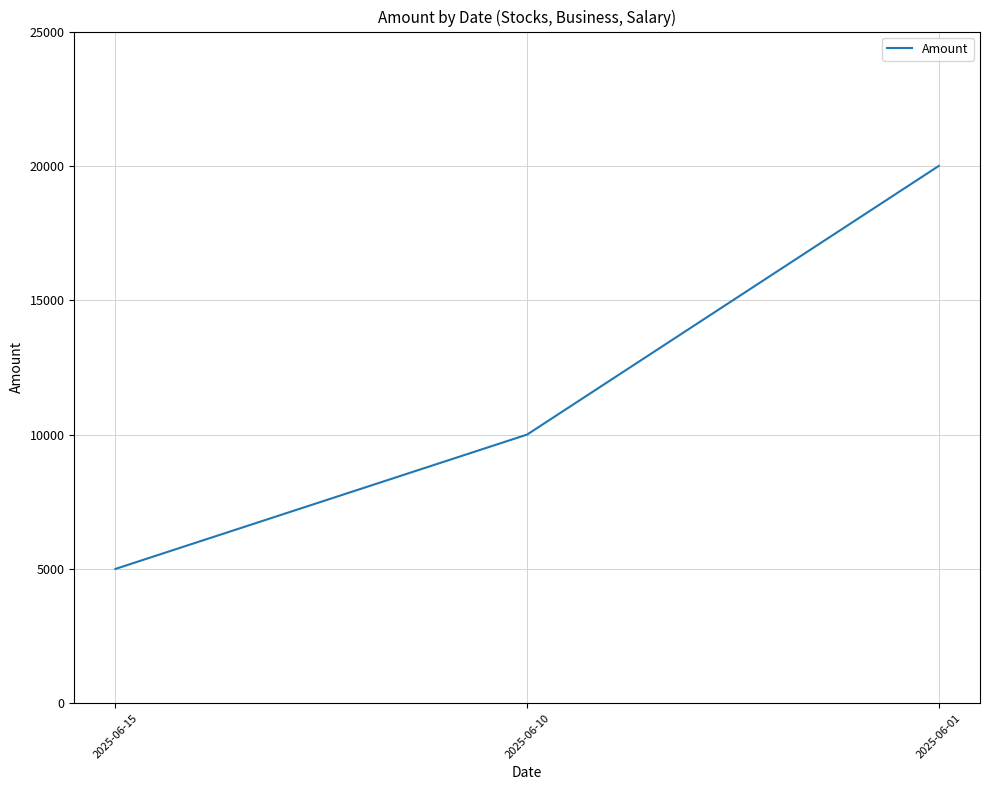

What is the average value?

11667